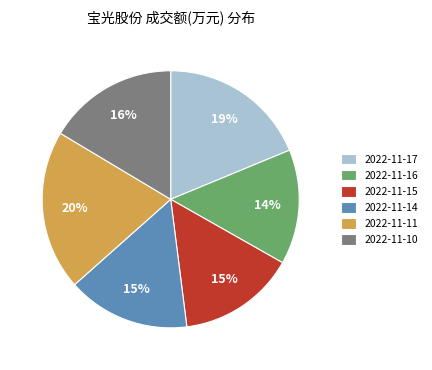

Between 2022-11-16 and 2022-11-17, which is larger?

2022-11-17